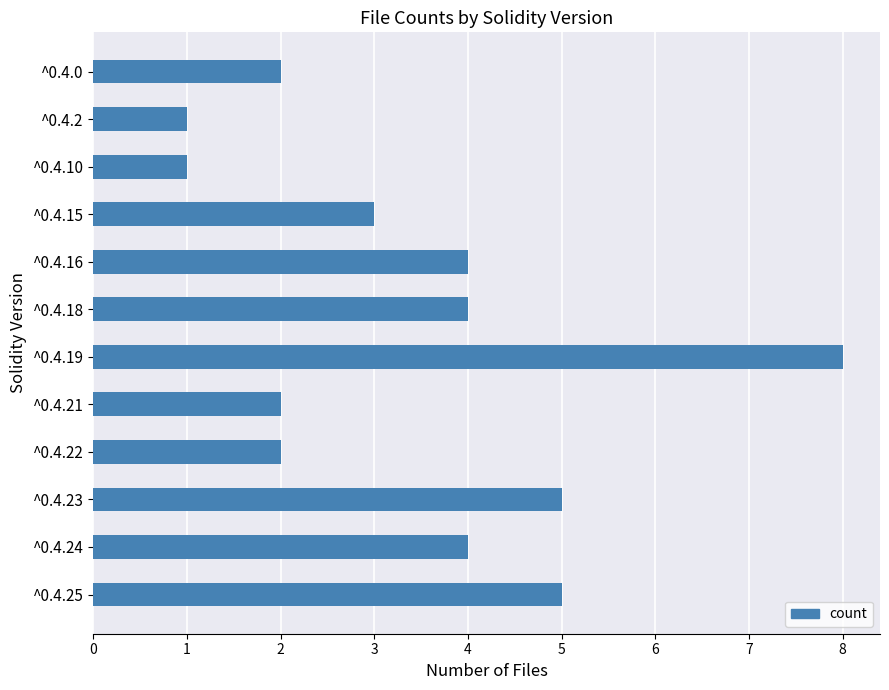

Which has a higher value, ^0.4.2 or ^0.4.24?

^0.4.24